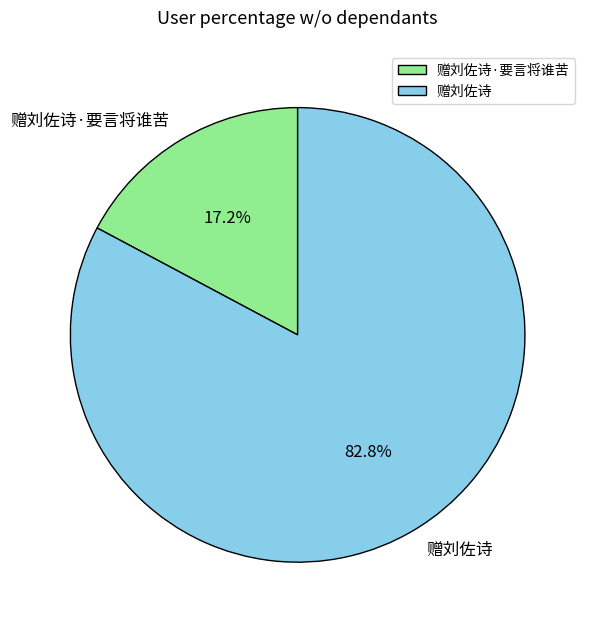

Combined, do 赠刘佐诗 and 赠刘佐诗·要言将谁苦 account for over 50%?

Yes